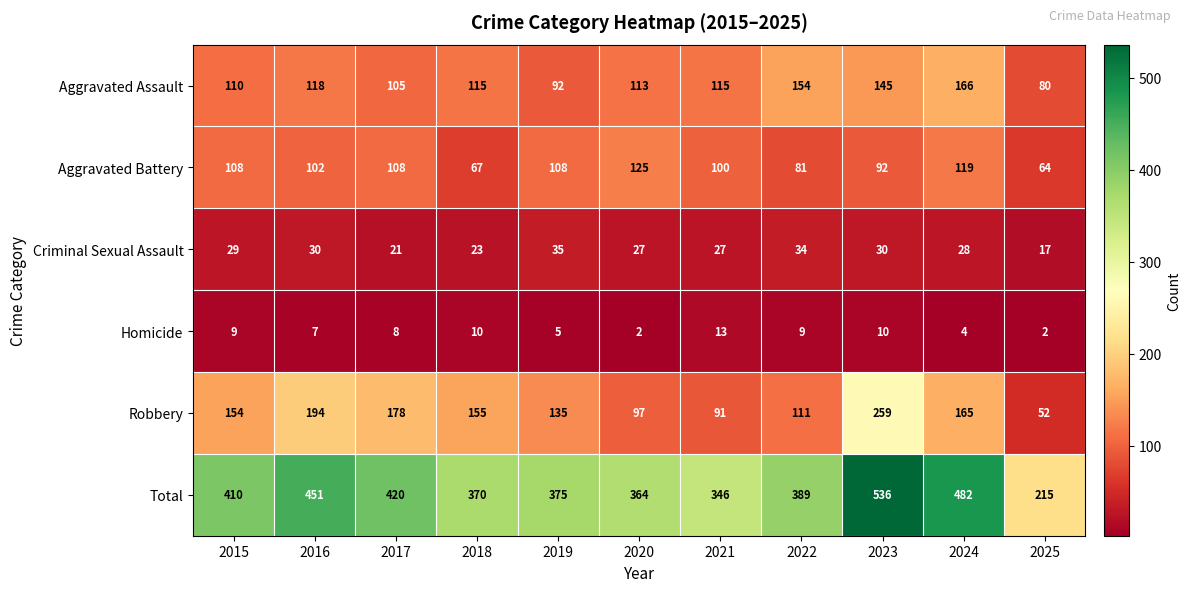

The value of Aggravated Battery at 2020 is 39. True or false?

False